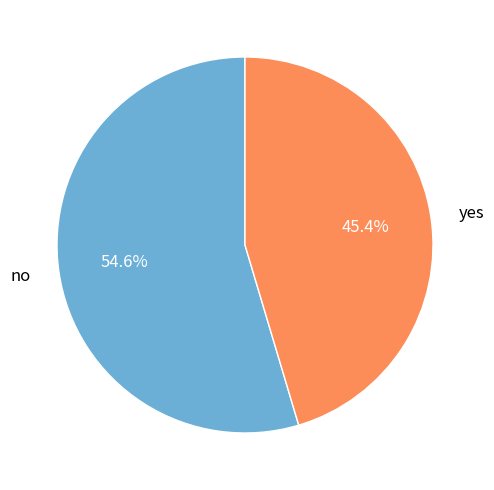

Does any single category account for the majority?

Yes